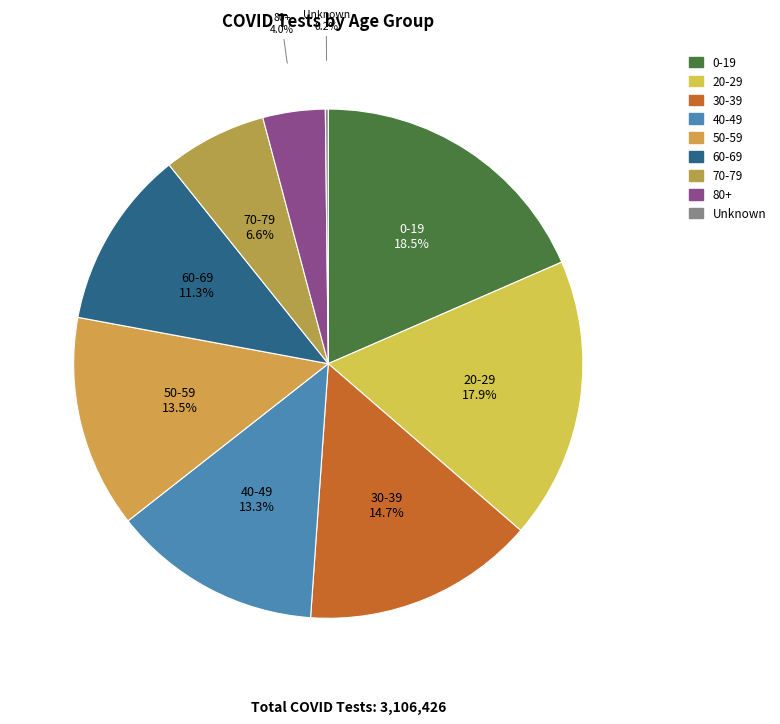

Approximately how many times larger is the value at 60-69 compared to 30-39?

0.8